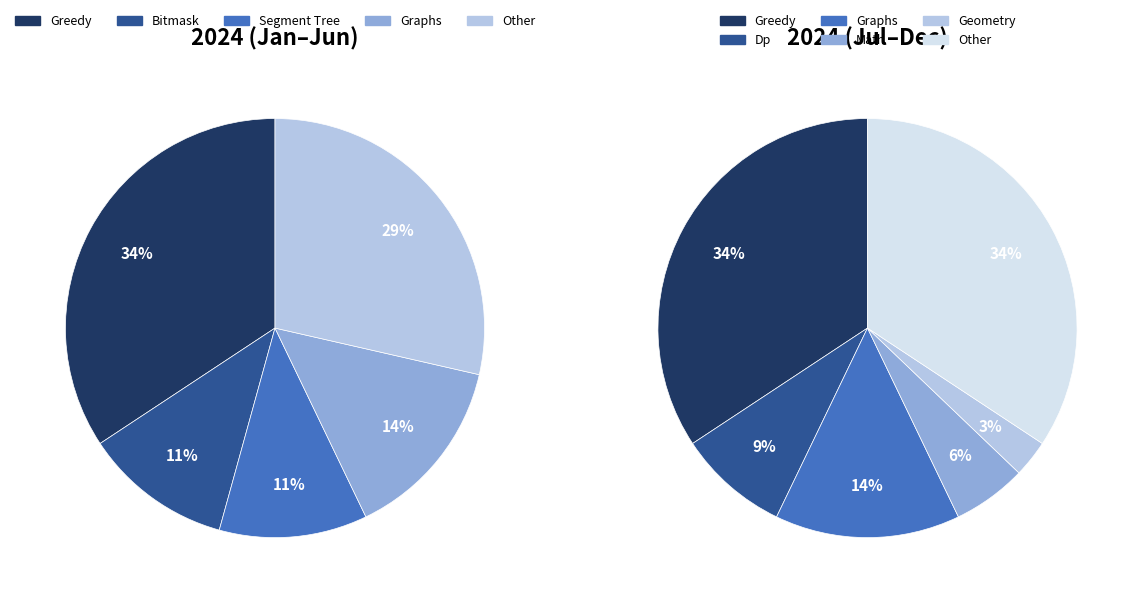

Is it true that Segment Tree is 5% of the pie?

False